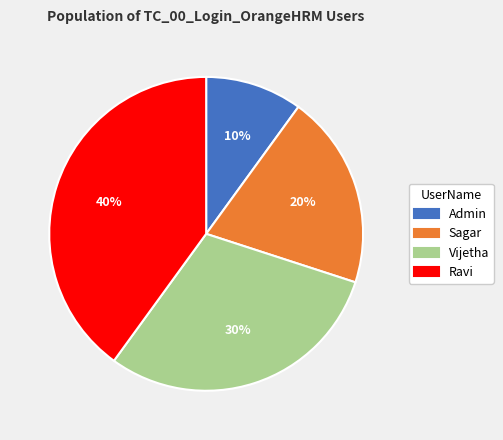

Is the sum of Admin and Sagar greater than half?

No